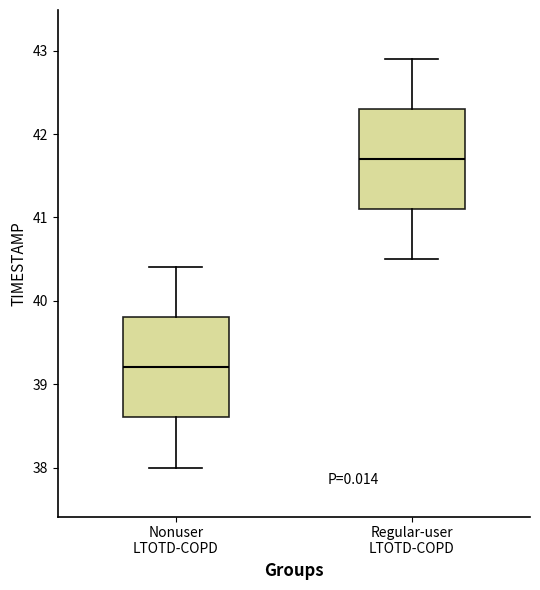

Reading left to right, read every box against the y-axis: the position of its median line, the range the box covers, and the ends of its whiskers. The values are not printed on the chart, so give them approximately, as read against the axis.

Nonuser LTOTD-COPD: median 39.2, box 38.6 to 39.8, whiskers 38.0 to 40.4
Regular-user LTOTD-COPD: median 41.7, box 41.1 to 42.3, whiskers 40.5 to 42.9